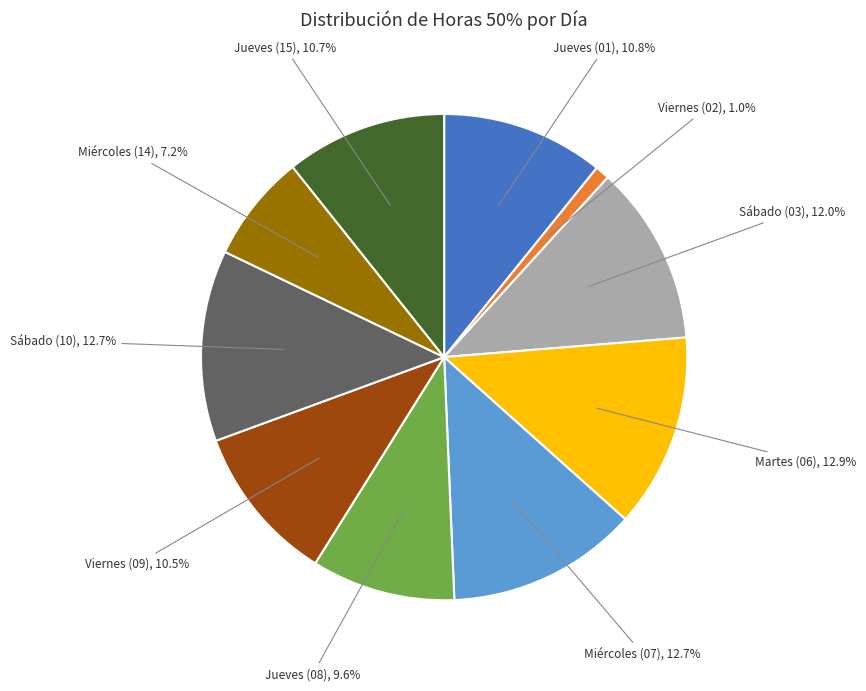

Does any single category account for the majority?

No